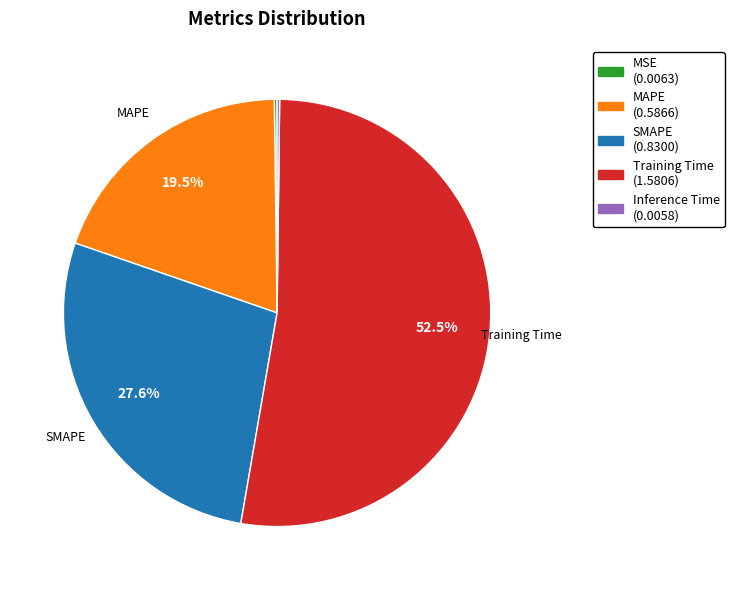

Is there a majority slice in this chart?

Yes